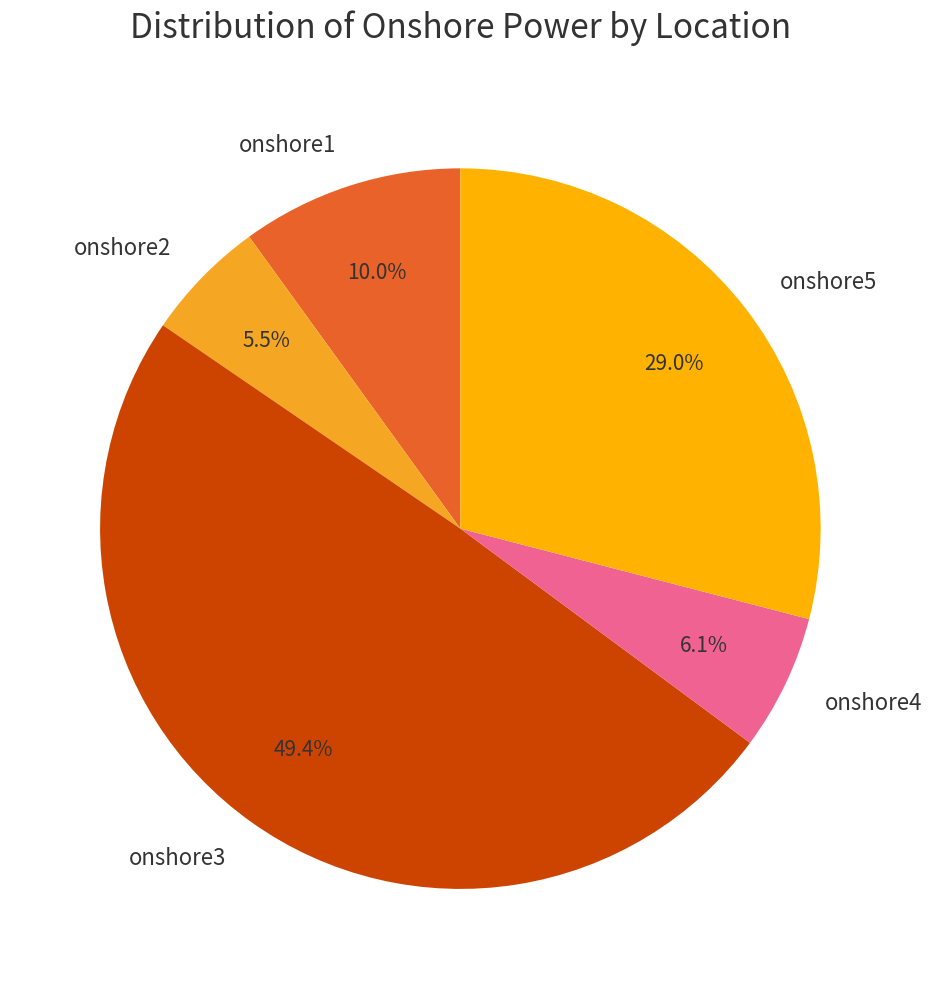

Is there a majority slice in this chart?

No